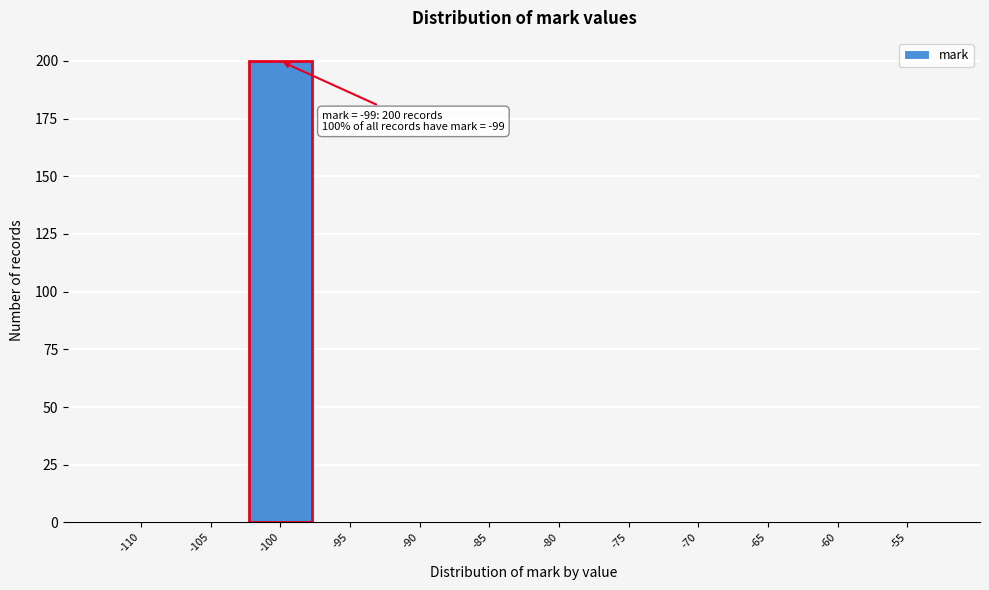

Reading right to left, what are all the values shown in this chart?

-55=0	-60=0	-65=0	-70=0	-75=0	-80=0	-85=0	-90=0	-95=0	-100=200	-105=0	-110=0